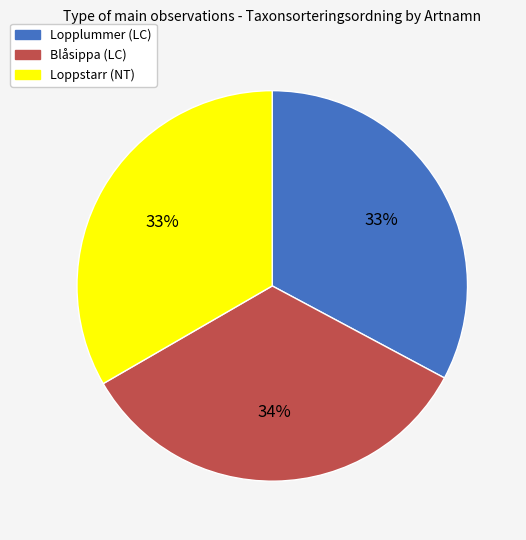

Does any single category account for the majority?

No